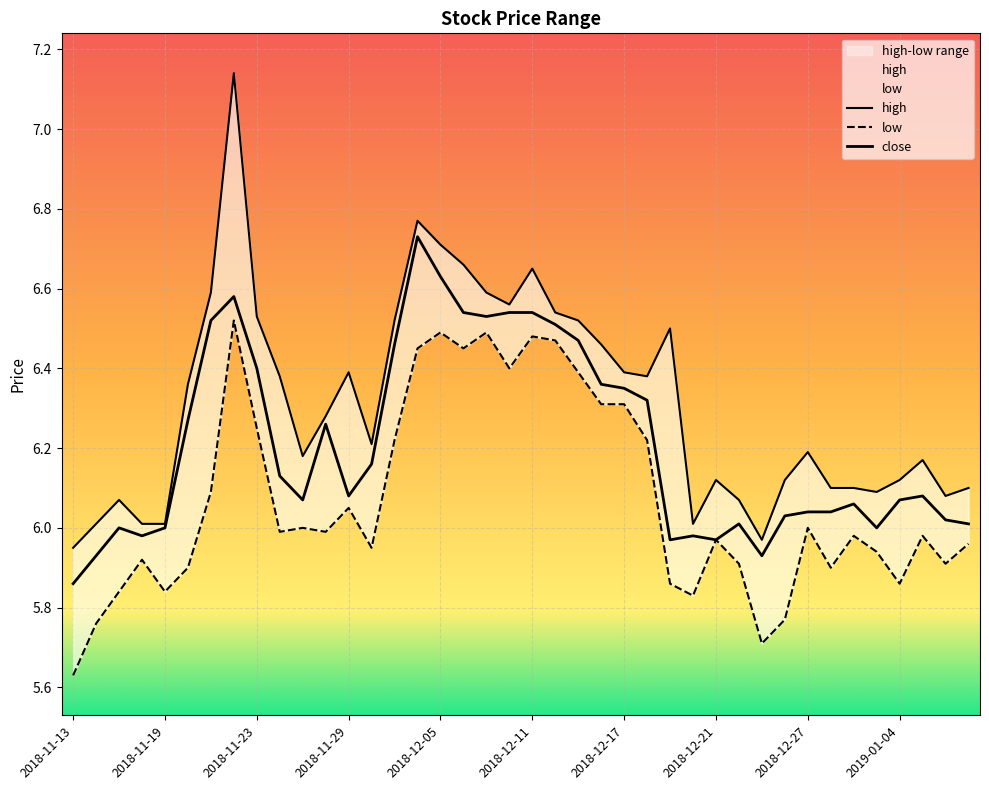

What position from the right is 2018-12-25?

10